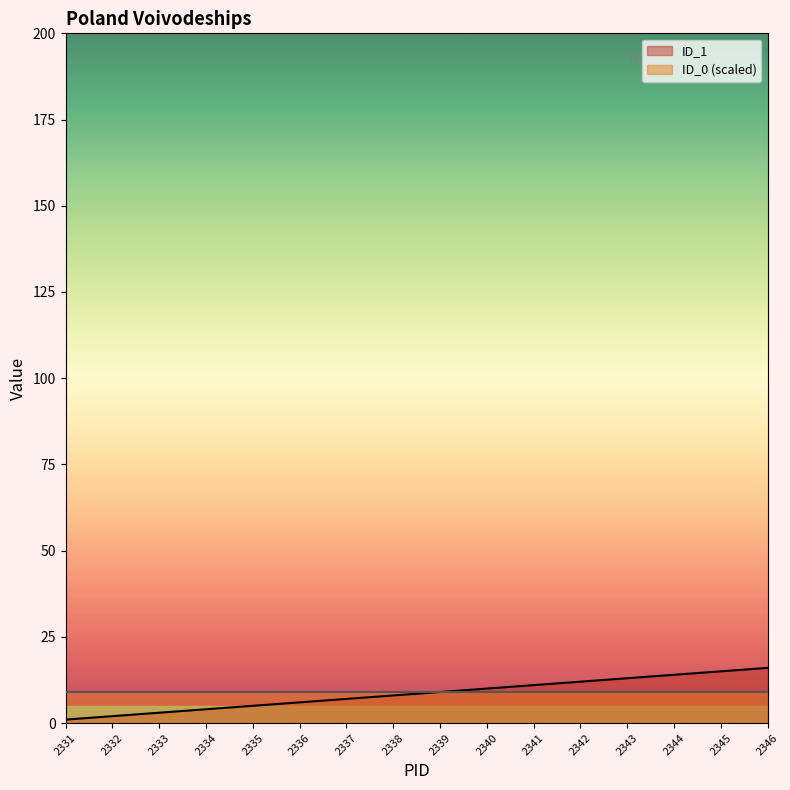

Rank the categories by value from lowest to highest.

2331, 2332, 2333, 2334, 2335, 2336, 2337, 2338, 2339, 2340, 2341, 2342, 2343, 2344, 2345, 2346